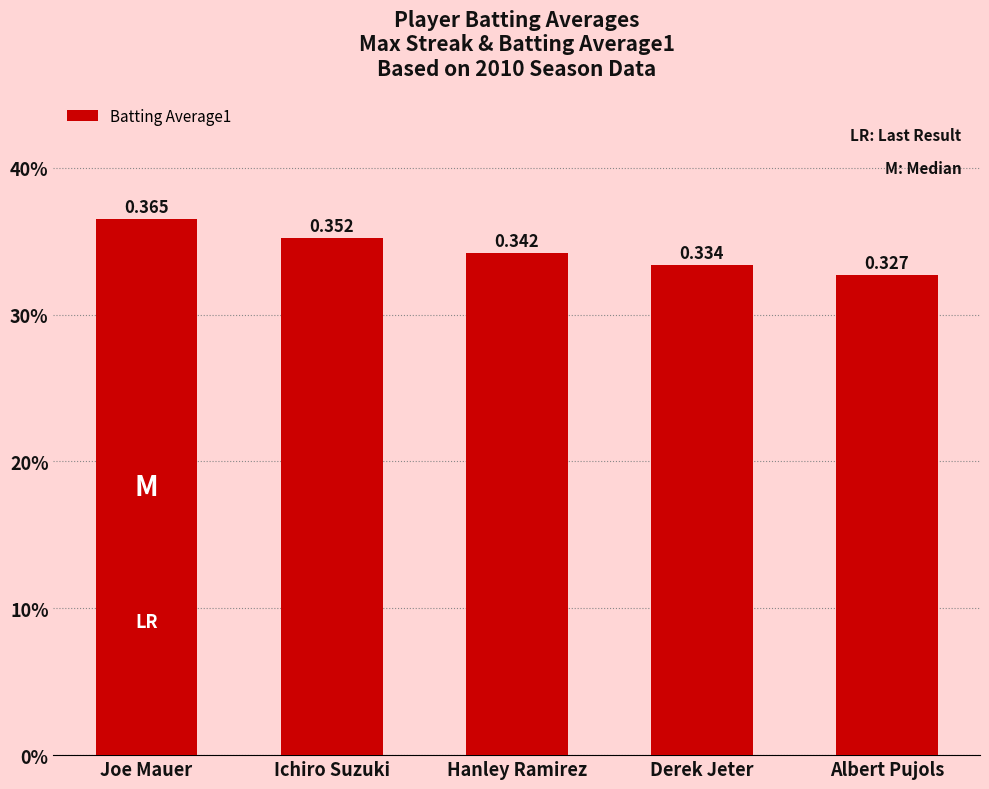

Reading left to right, extract all data points from this chart.

Joe Mauer=0.4	Ichiro Suzuki=0.4	Hanley Ramirez=0.3	Derek Jeter=0.3	Albert Pujols=0.3